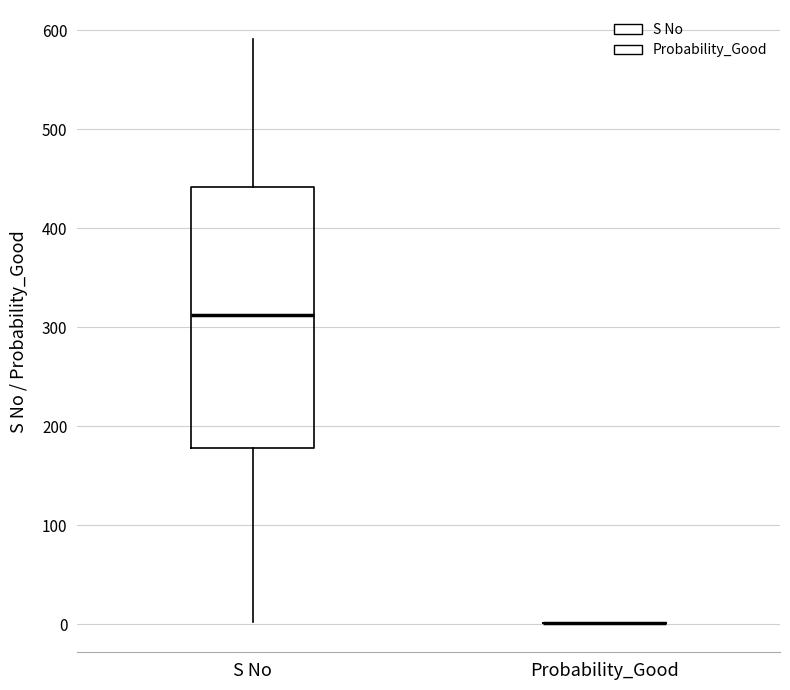

Reading left to right, read every box against the y-axis: the position of its median line, the range the box covers, and the ends of its whiskers. The values are not printed on the chart, so give them approximately, as read against the axis.

S No: median 310, box 180 to 440, whiskers 0 to 590
Probability_Good: box collapsed to a line at 0, whiskers 0 to 0